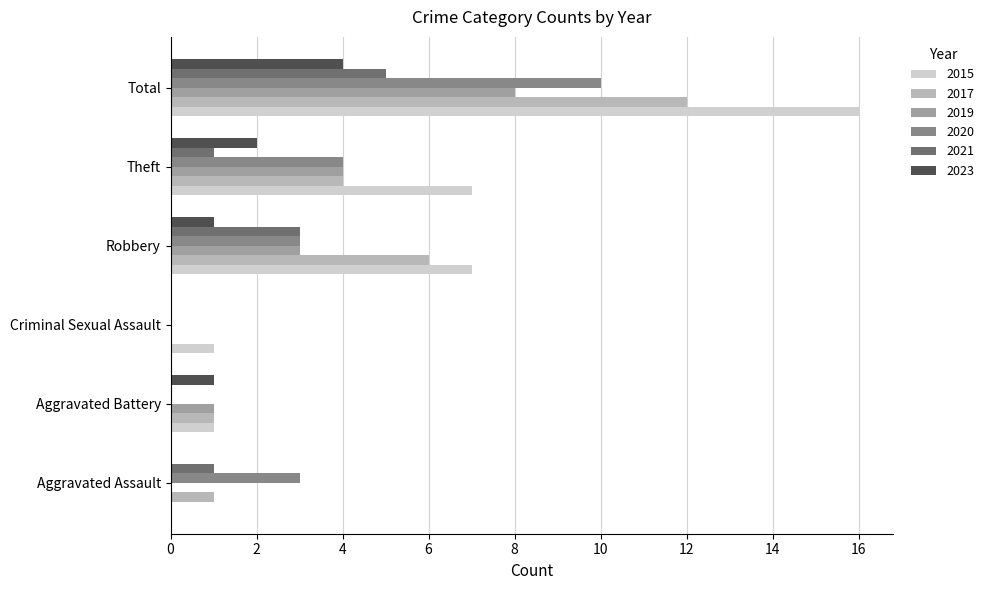

What is the greatest value displayed?

16